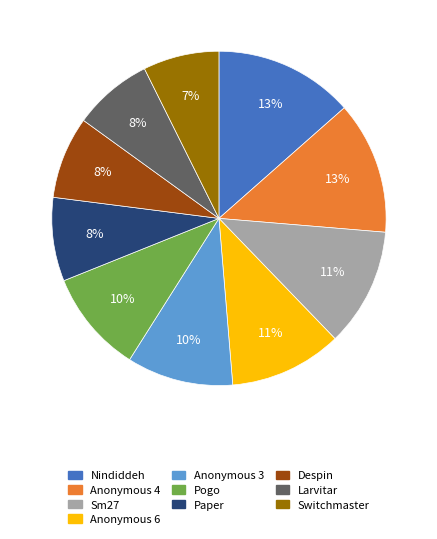

Is Nindiddeh the majority of the pie?

No